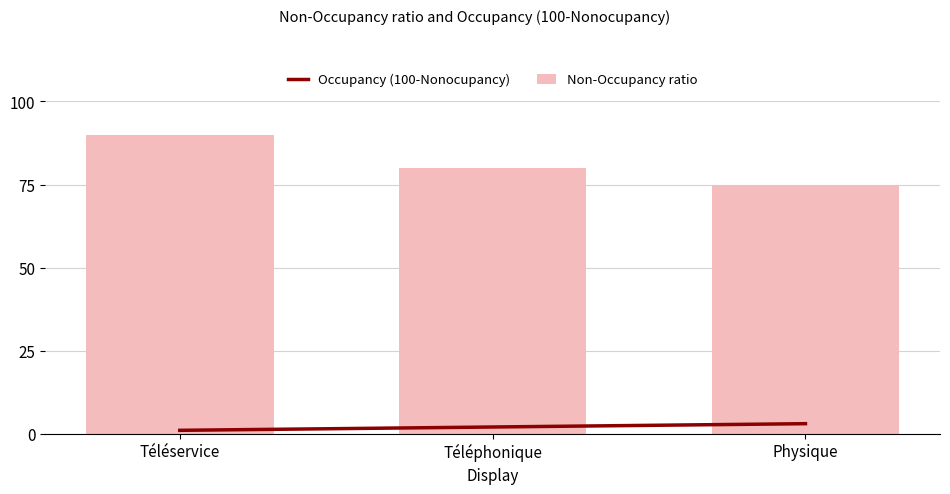

How many groups of bars are there?

3